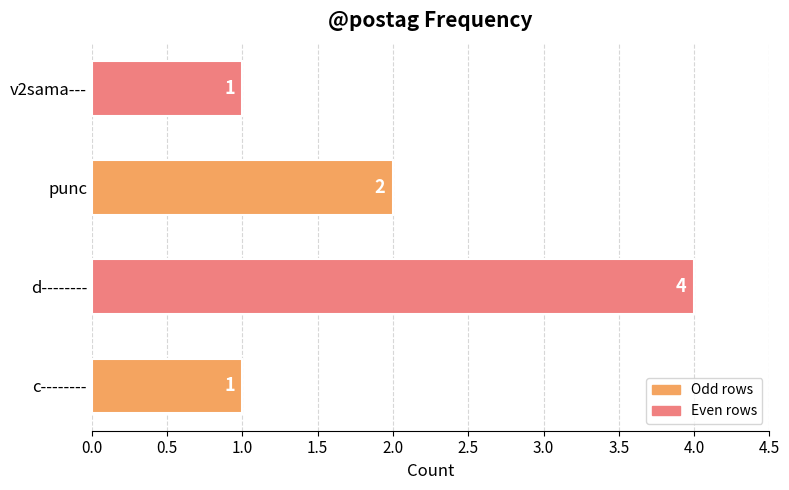

What is the difference between the maximum and minimum values?

3